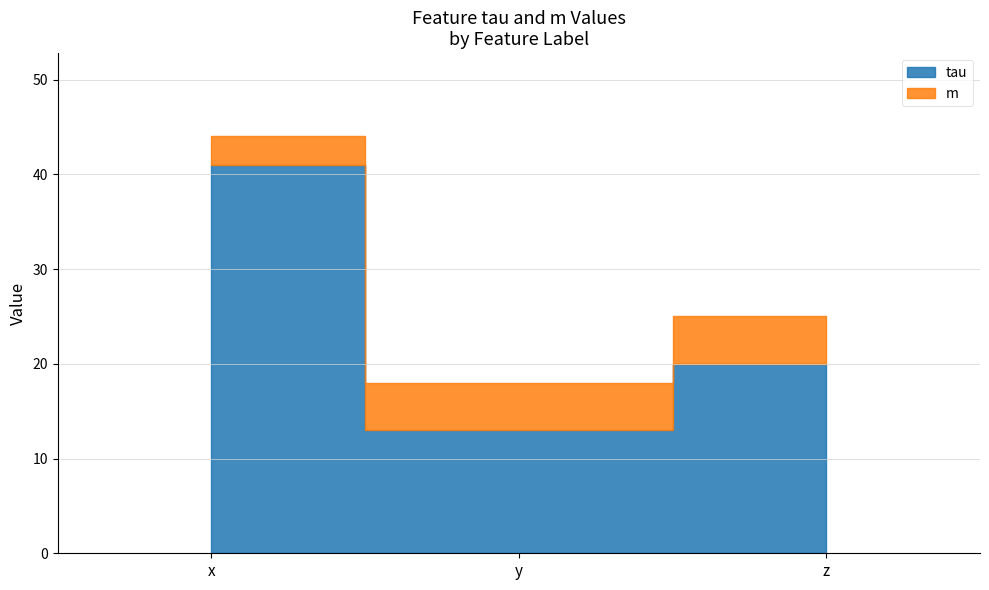

Reading left to right, what are all the values shown in this chart?

x=3	y=5	z=5